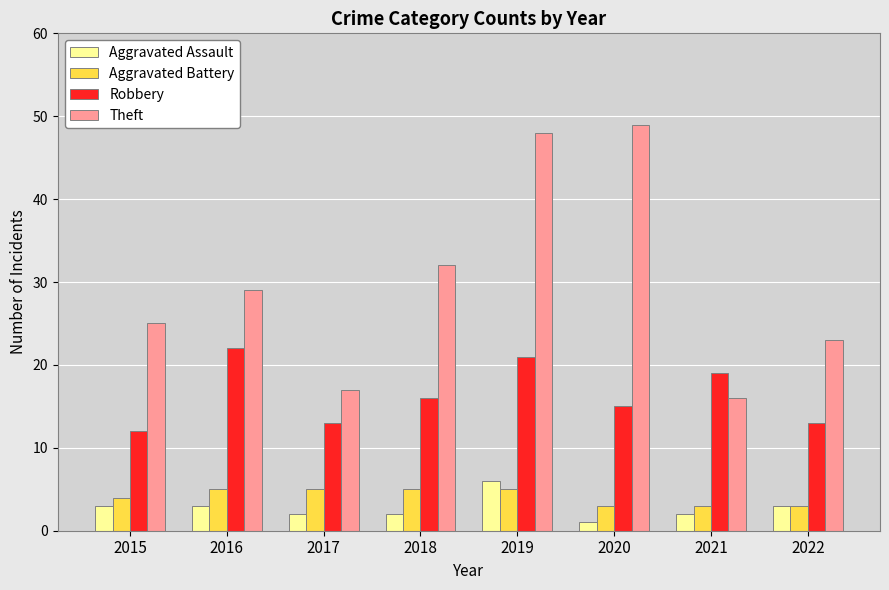

What is the maximum value shown in the chart?

49